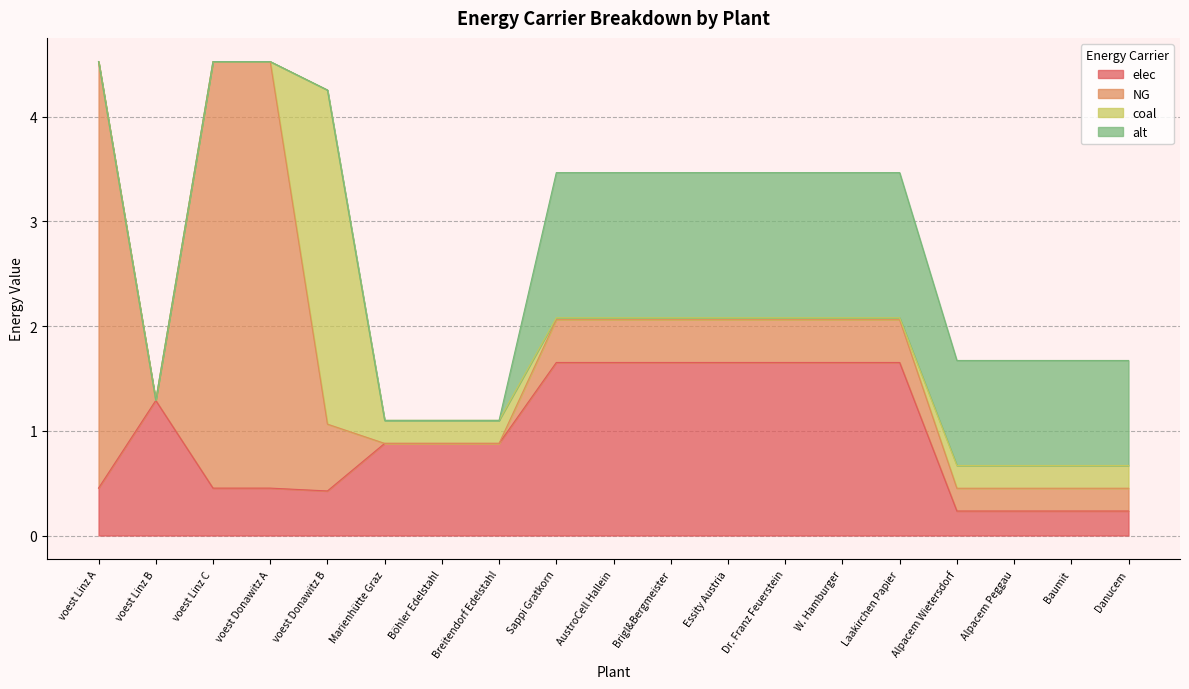

Where is elec nearest to the value 0?

Alpacem Wietersdorf